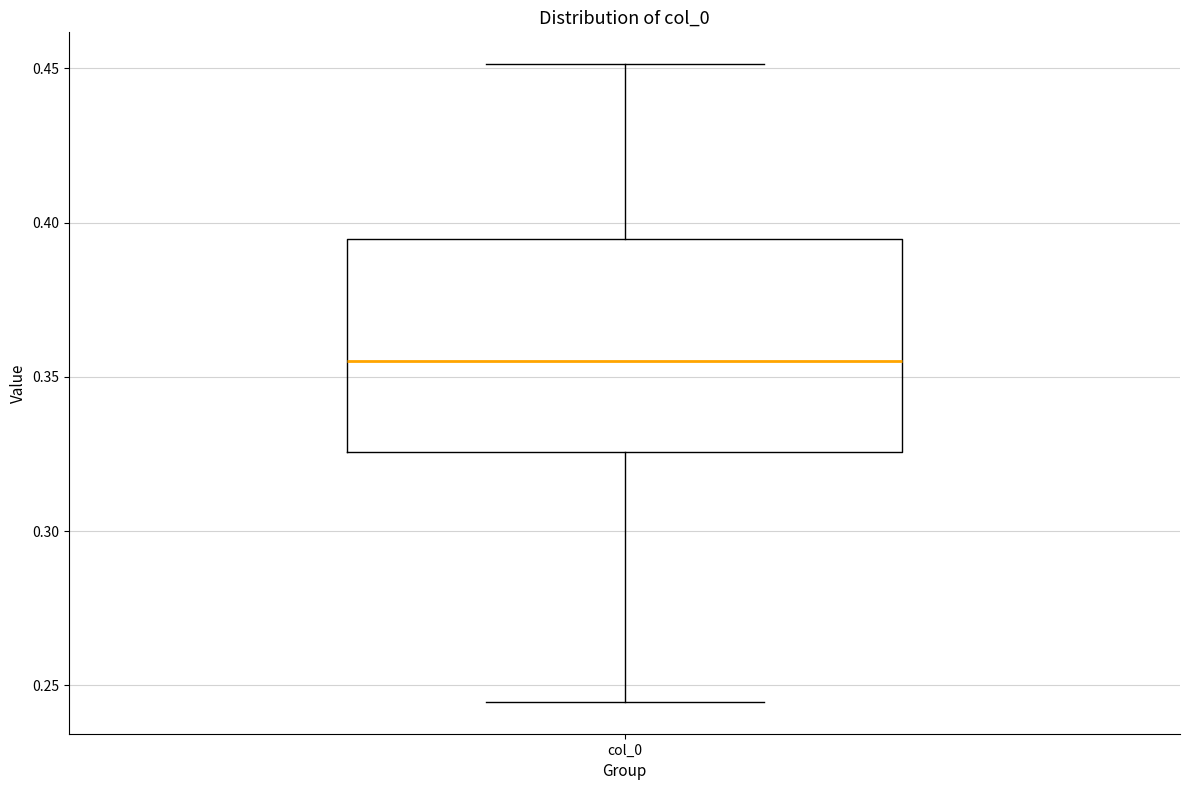

Where does the upper whisker of the box for col_0 end on the y-axis? The values are not printed on the chart, so give them approximately, as read against the axis.

0.450